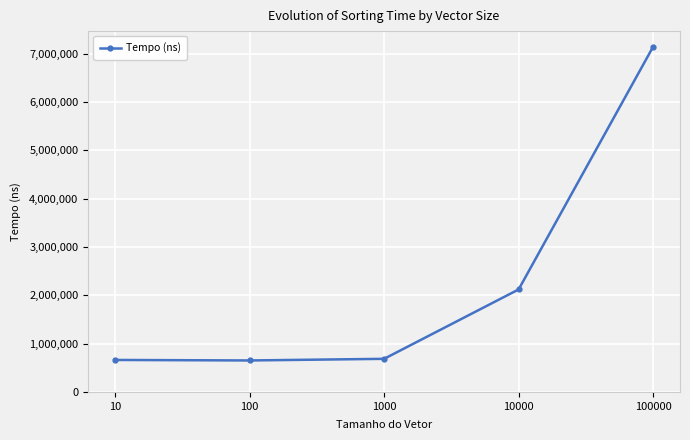

Is it true that the value at 100 is 939022?

False